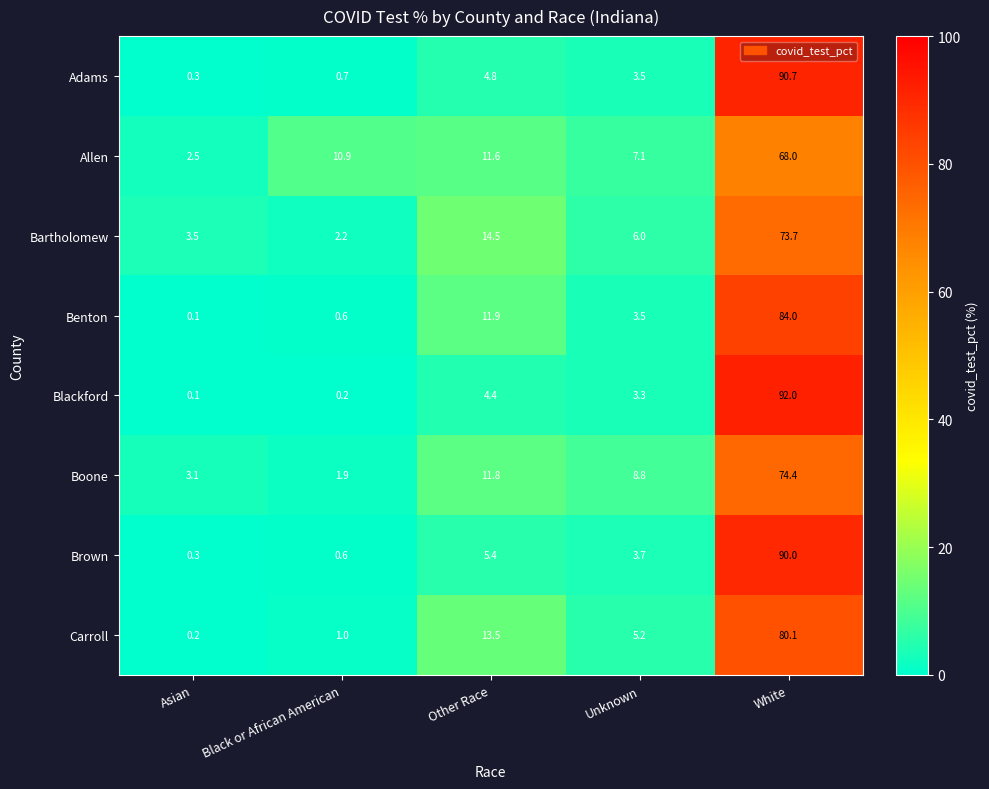

Which series has the largest range (max minus min)?

Blackford